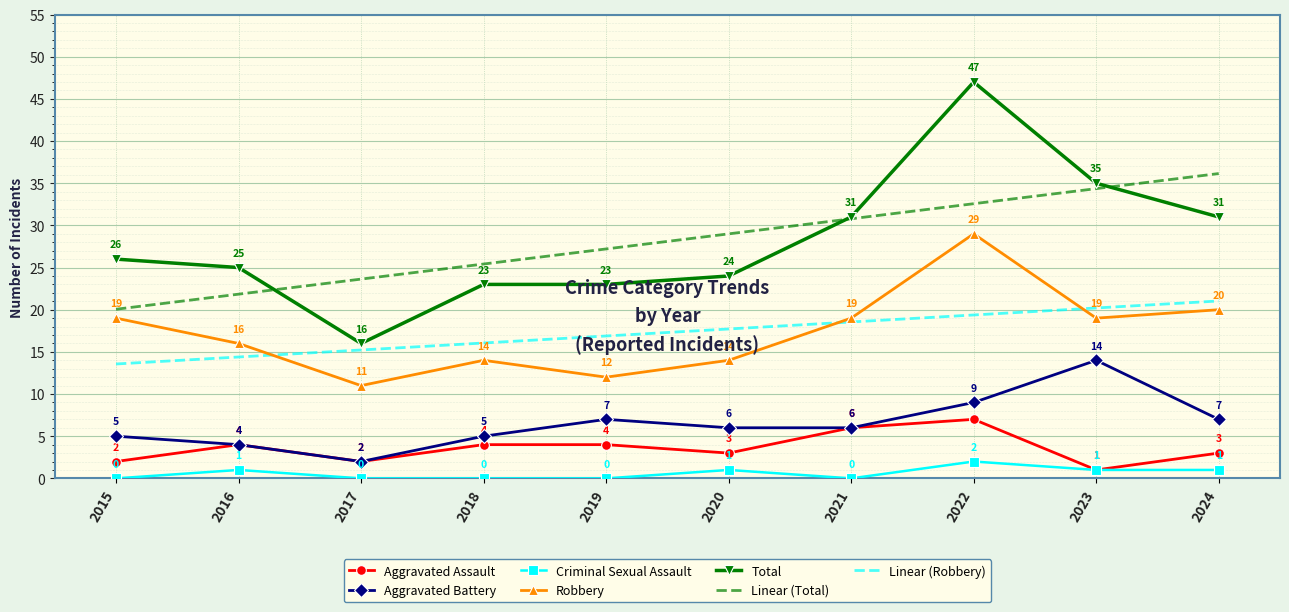

At 2015, list the series in order from smallest to largest.

Criminal Sexual Assault, Aggravated Assault, Aggravated Battery, Linear (Robbery), Robbery, Linear (Total), Total